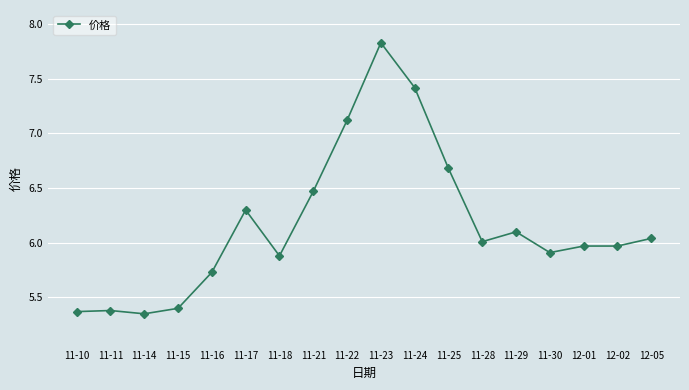

True or false: there are more than 1 points higher than both neighbors.

True